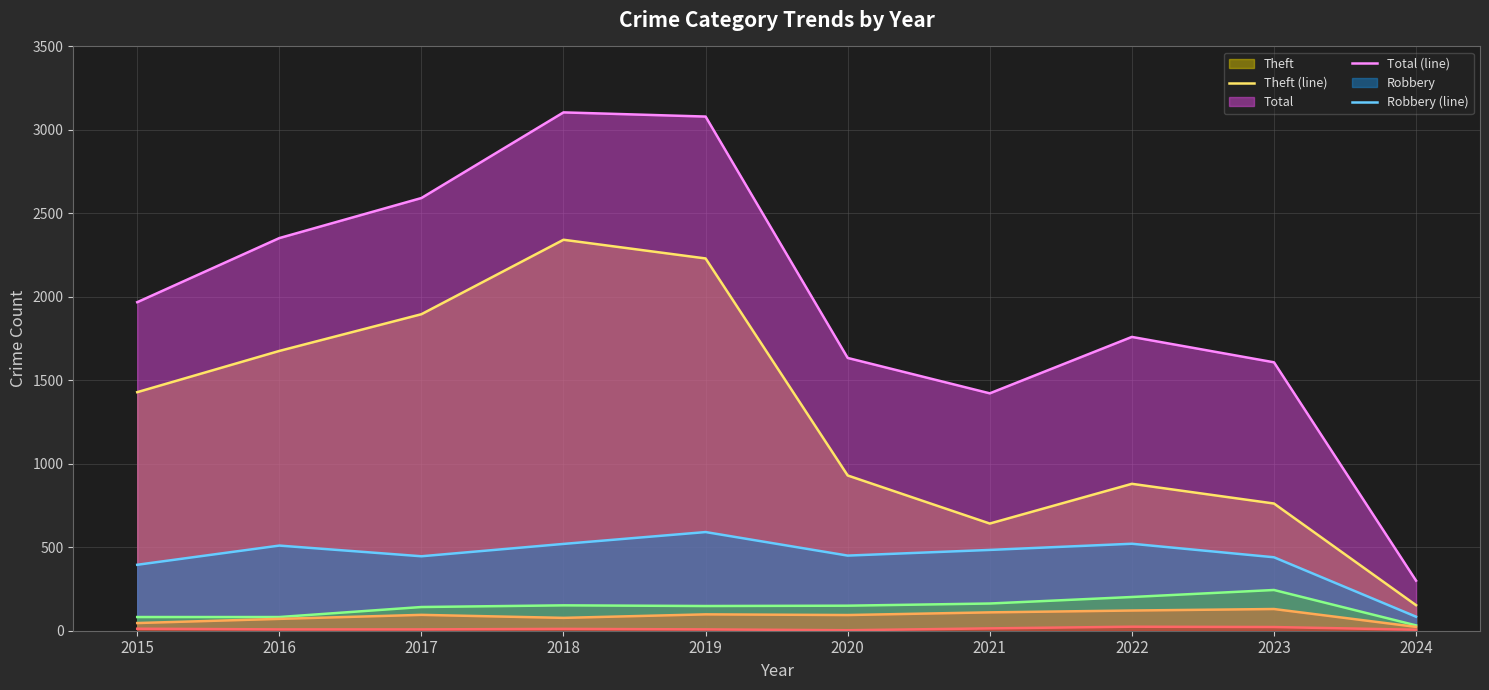

Between 2020 and 2023, which is larger?

2020